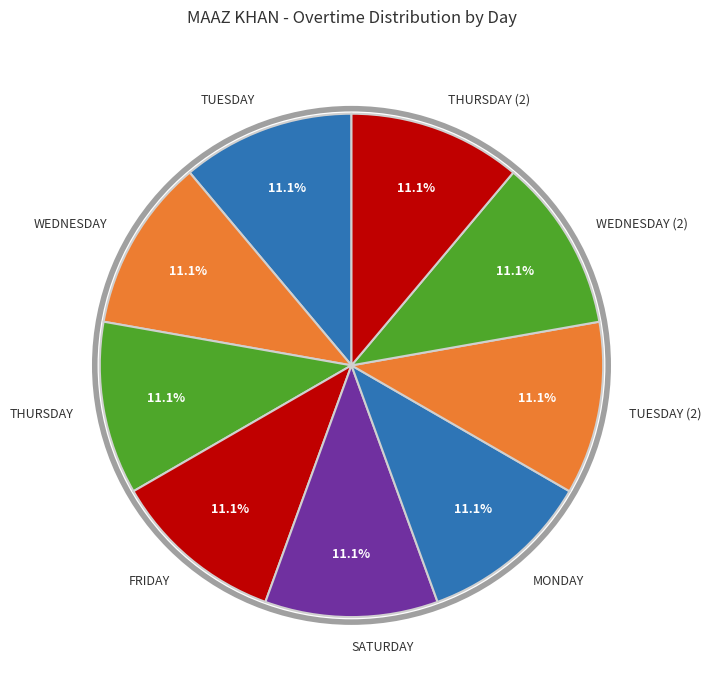

Is there a majority slice in this chart?

No